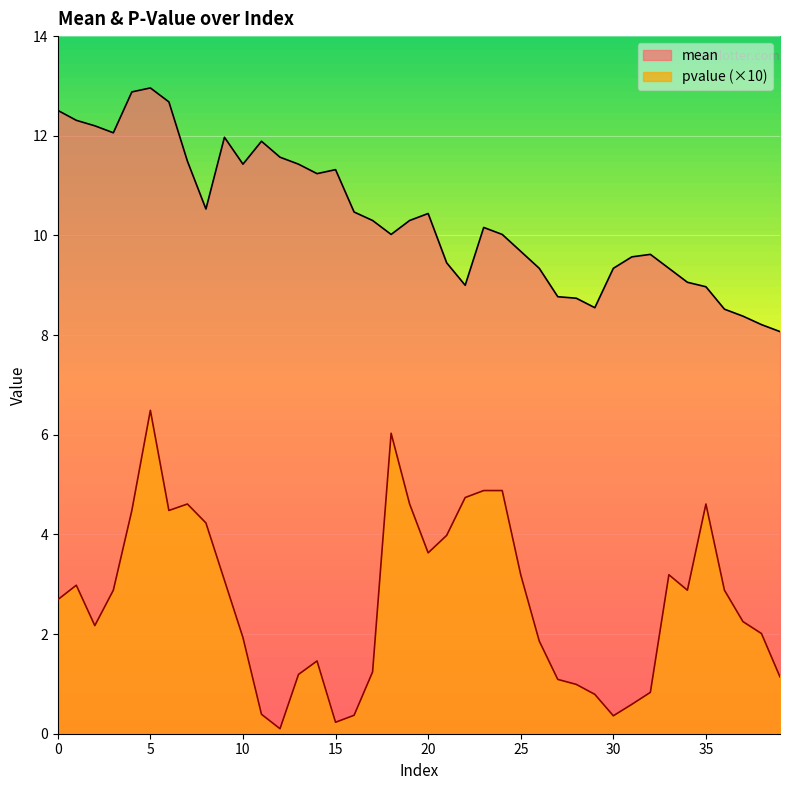

Which category has the highest value across all series?

5